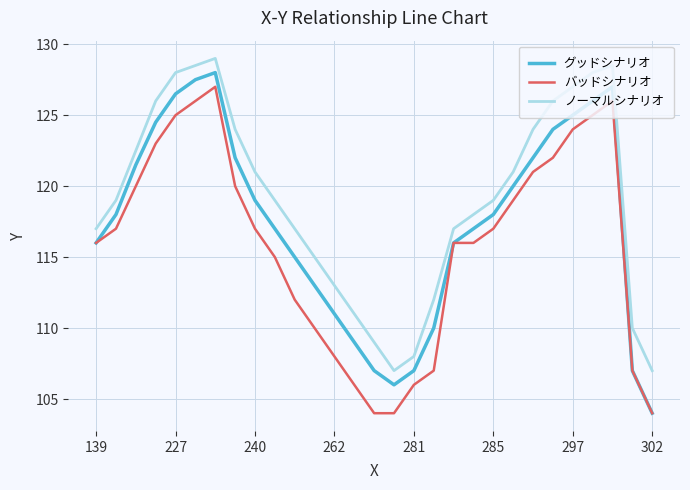

True or false: グッドシナリオ and ノーマルシナリオ cross at least once.

False